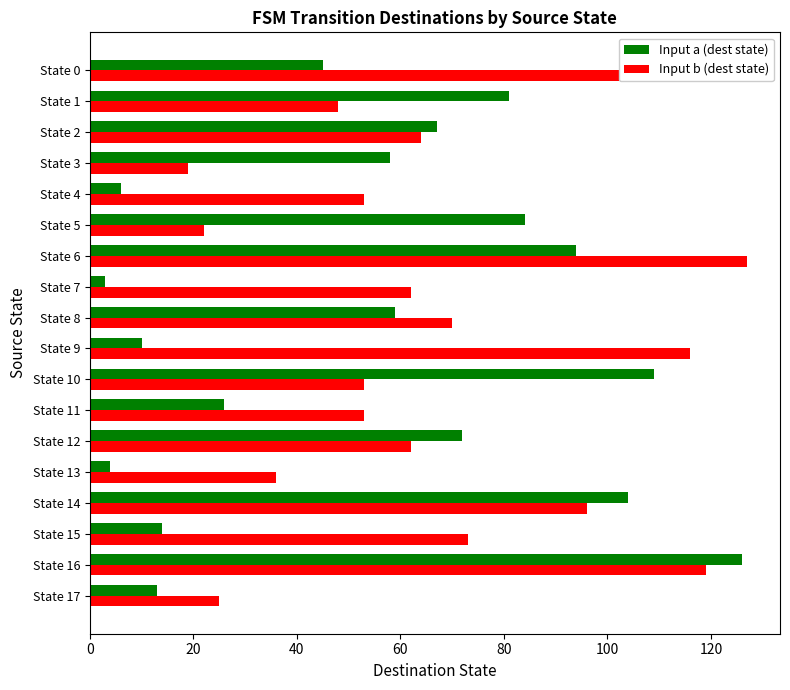

Which series has the largest range (max minus min)?

Input a (dest state)